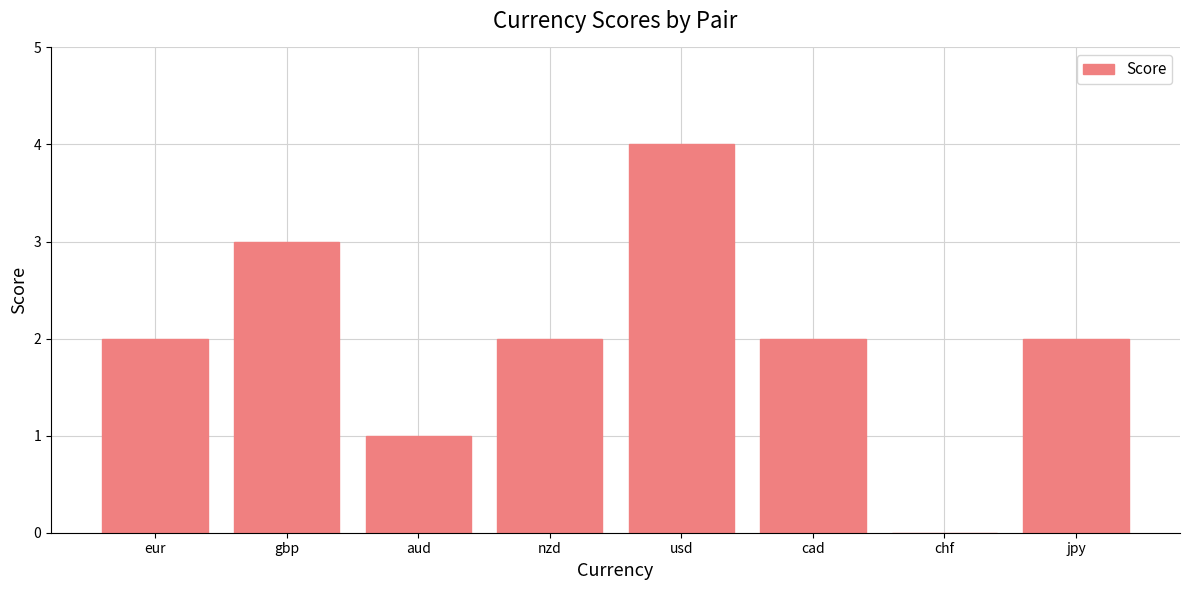

Which has a higher value, usd or aud?

usd